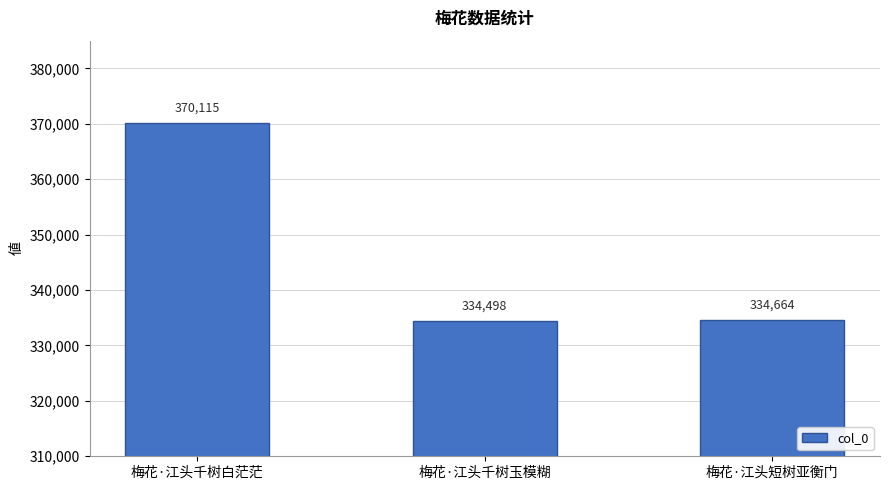

Reading left to right, what are all the values shown in this chart?

370115	334498	334664